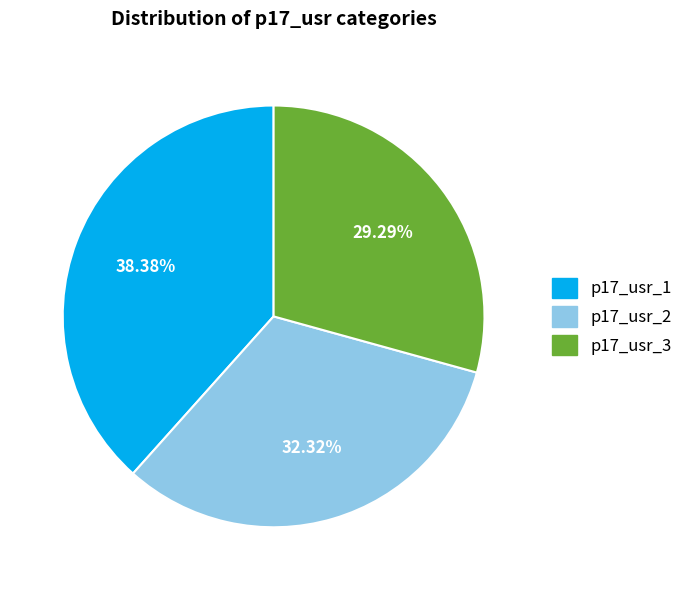

What percentage is the p17_usr_1 slice, to the nearest percent?

38%